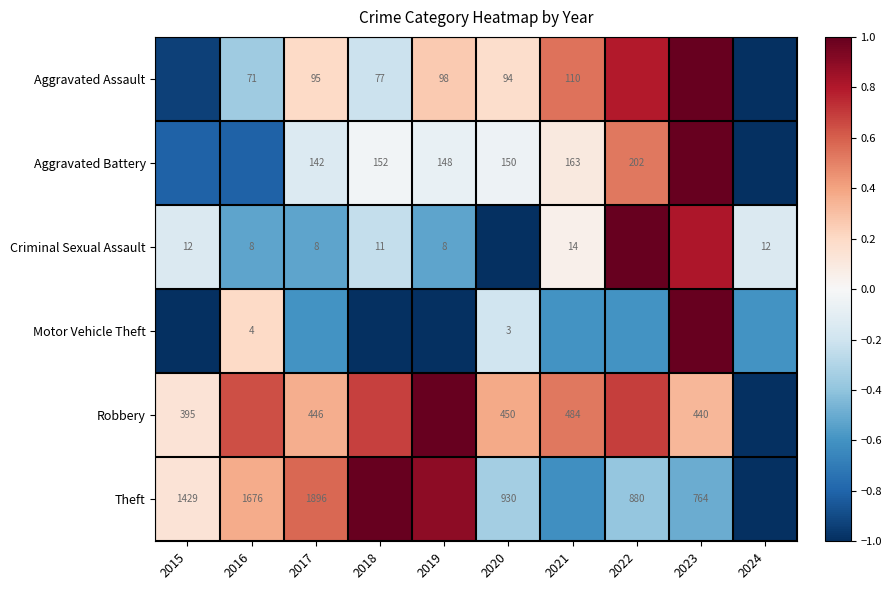

Is the value of Theft at 2015 greater than the value of Robbery at 2015?

Yes